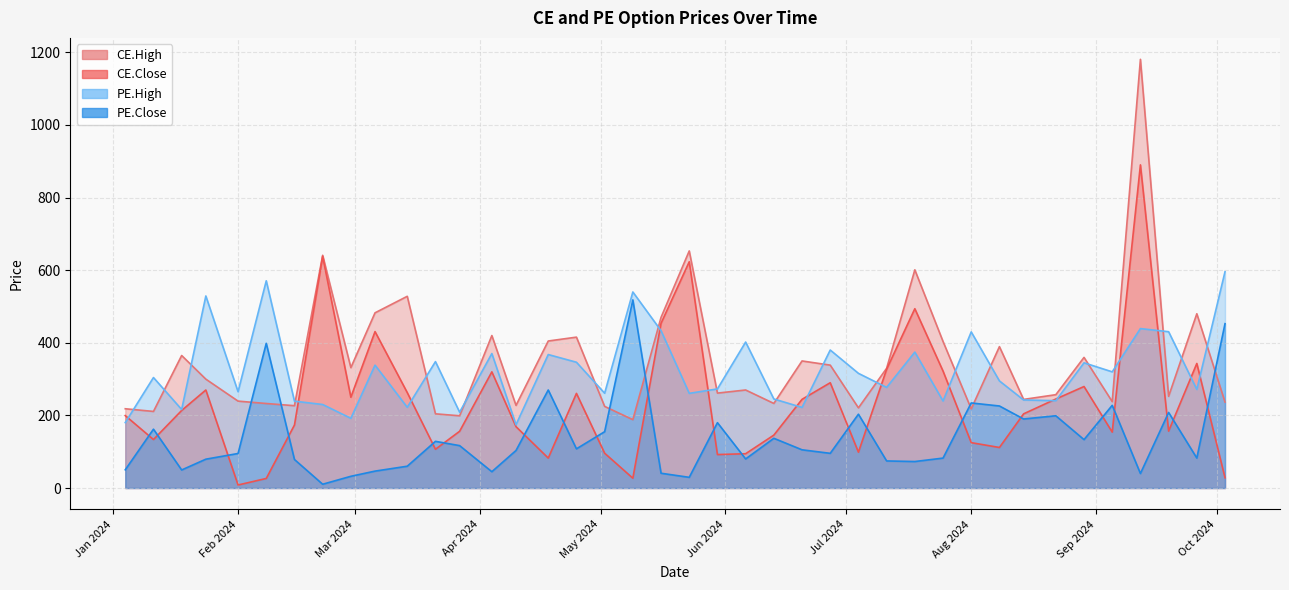

What are all the series names shown in the legend?

CE.High, CE.Close, PE.High, PE.Close